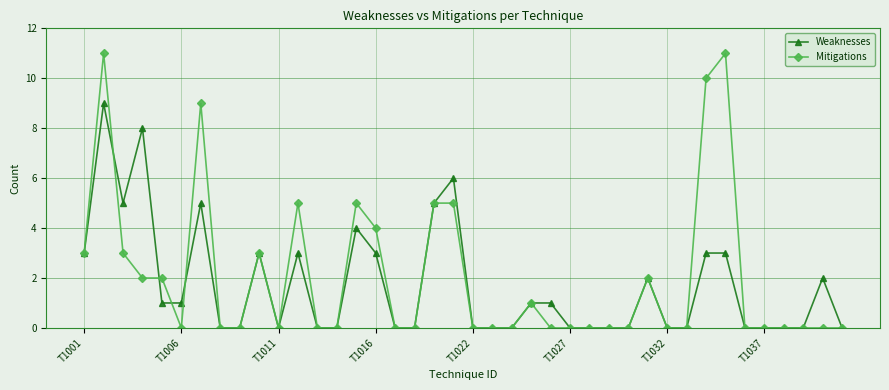

What is the maximum value shown in the chart?

11